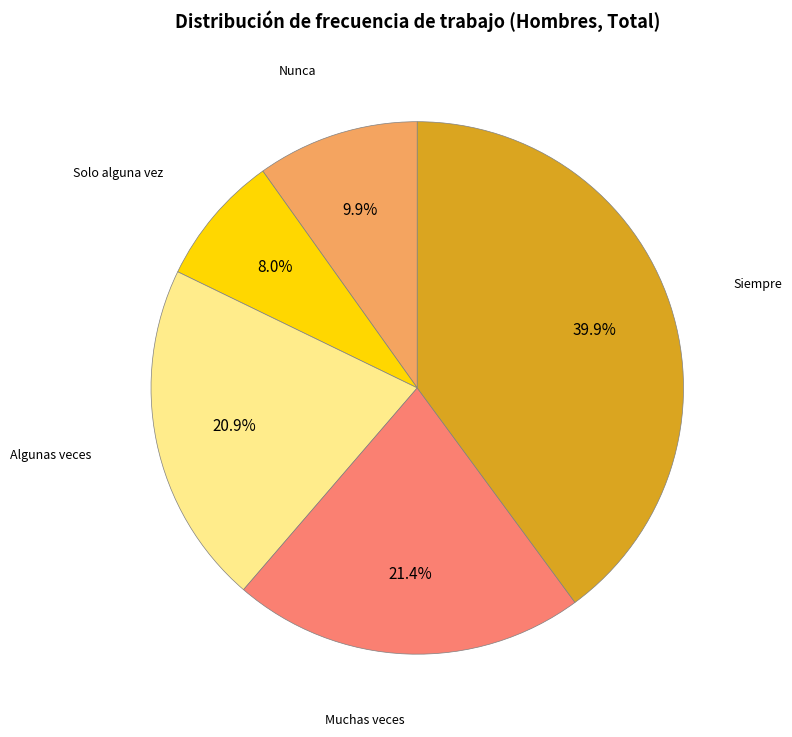

Is there any slice that represents more than half of the pie?

No